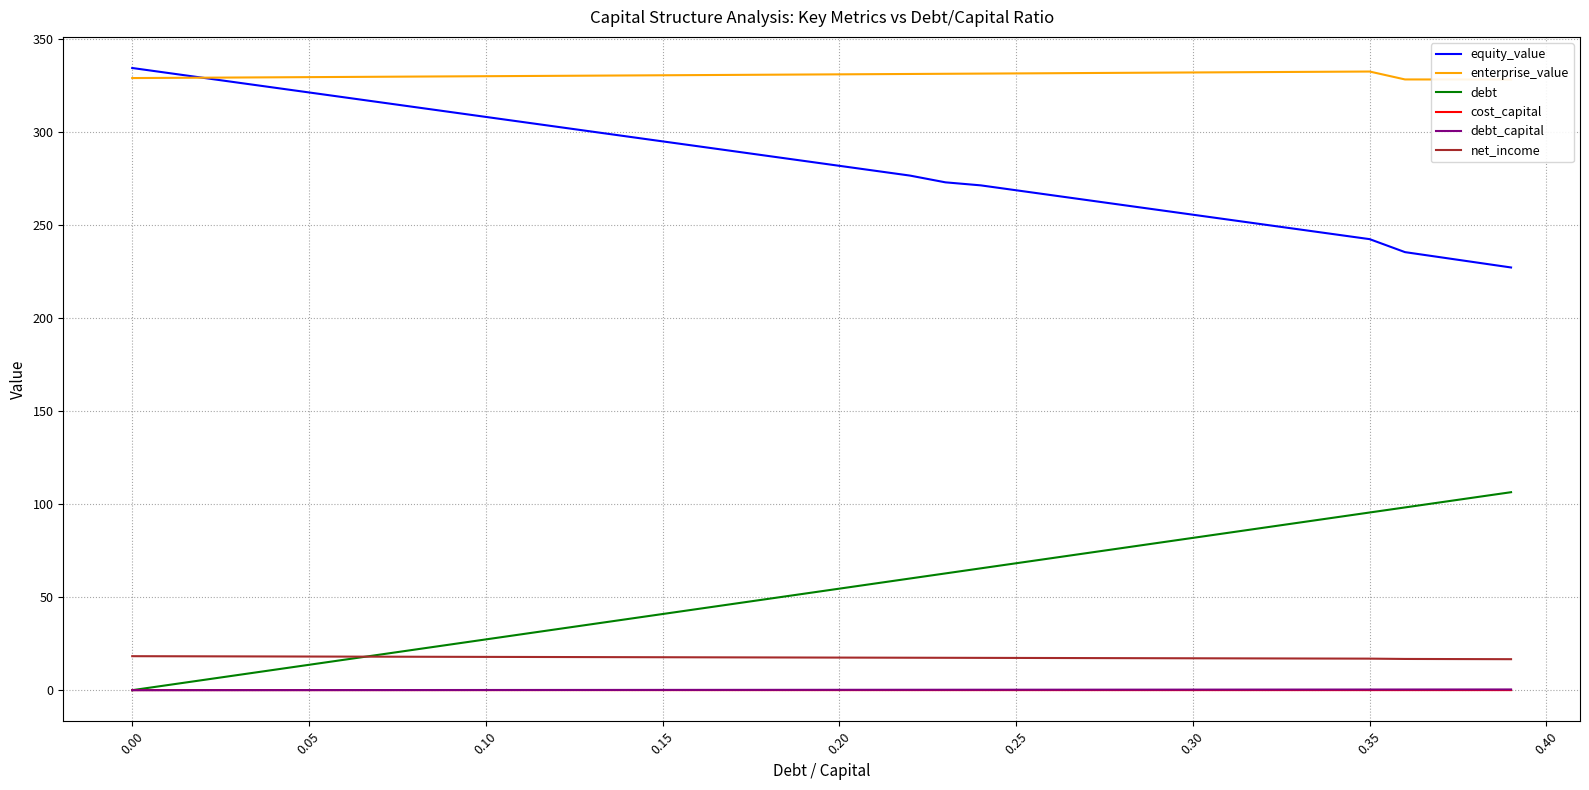

True or false: cost_capital and equity_value cross at least once.

False